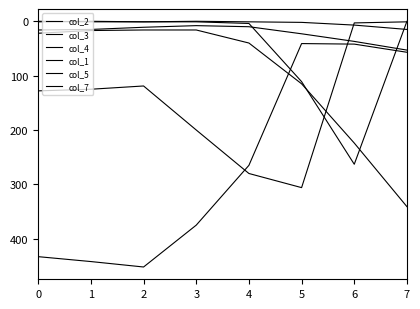

How many lines are shown in the chart?

6